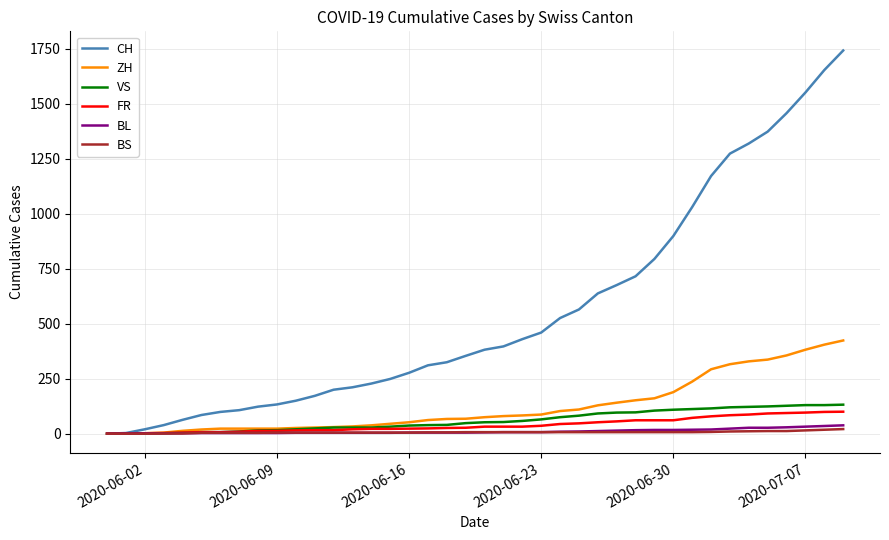

What is the maximum value shown in the chart?

1743